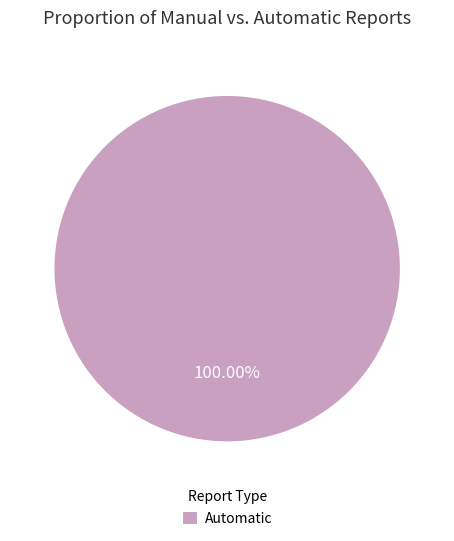

How many slices are in this pie chart?

1